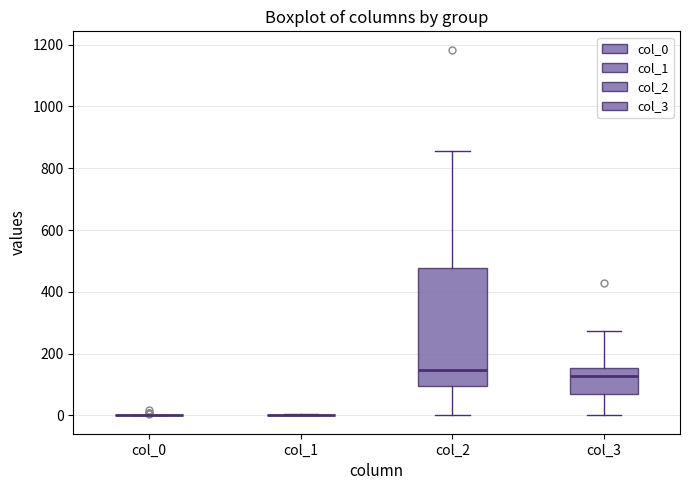

Reading left to right, transcribe this box plot: for each box, give where its median line is, the range the box spans, and where its two whiskers end, as read against the y-axis. The values are not printed on the chart, so give them approximately, as read against the axis.

col_0: box collapsed to a line at 0, whiskers 0 to 0
col_1: box collapsed to a line at 0, whiskers 0 to 0
col_2: median 140, box 100 to 480, whiskers 0 to 860
col_3: median 120, box 60 to 160, whiskers 0 to 280